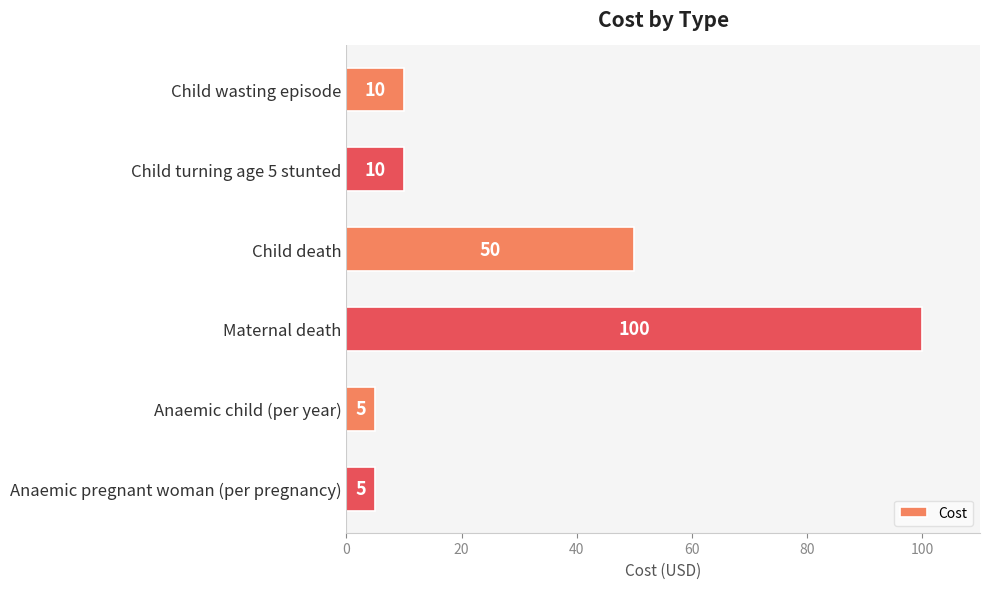

What is the smallest value displayed?

5